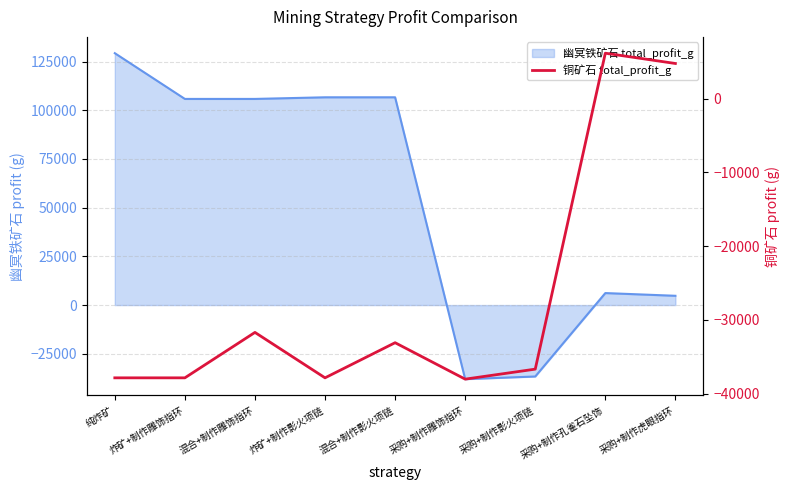

The chart shows a value of -37839.1 at 纯炸矿. True or false?

True